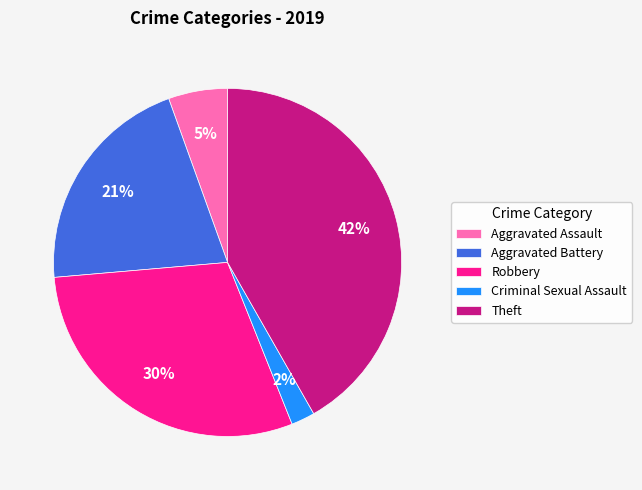

Count the number of slices in the pie.

5